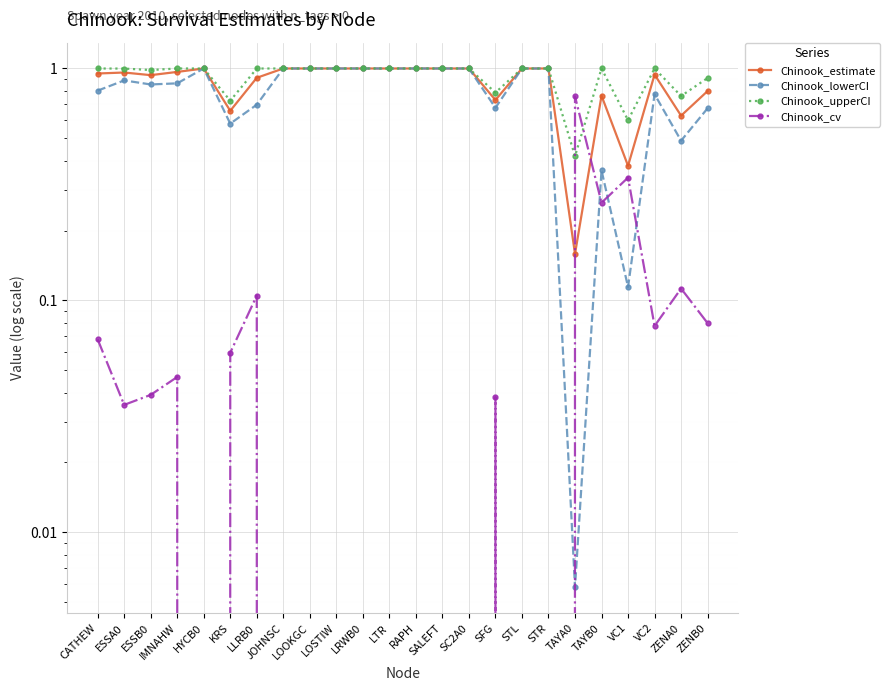

Which series has the widest spread of values?

Chinook_lowerCI